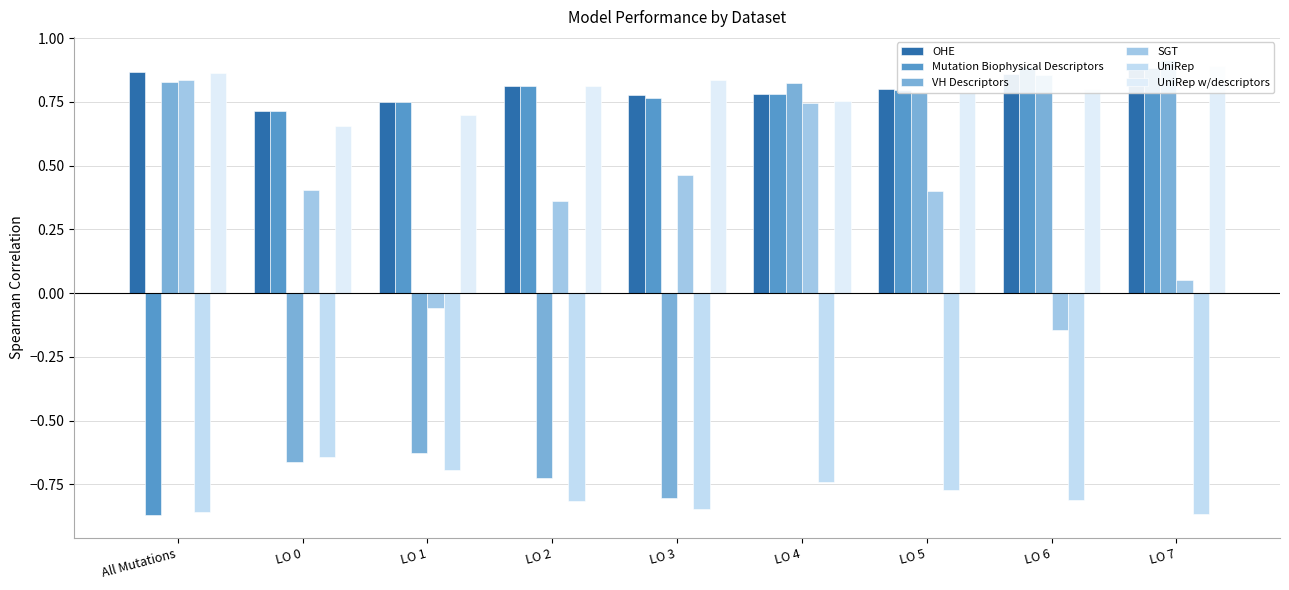

Where is OHE nearest to the value 0?

LO 0